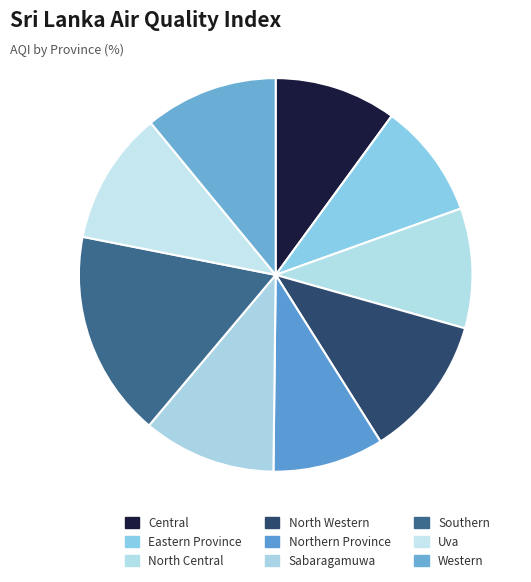

Rank the categories by value from lowest to highest.

Northern Province, Eastern Province, North Central, Central, Sabaragamuwa, Uva, Western, North Western, Southern